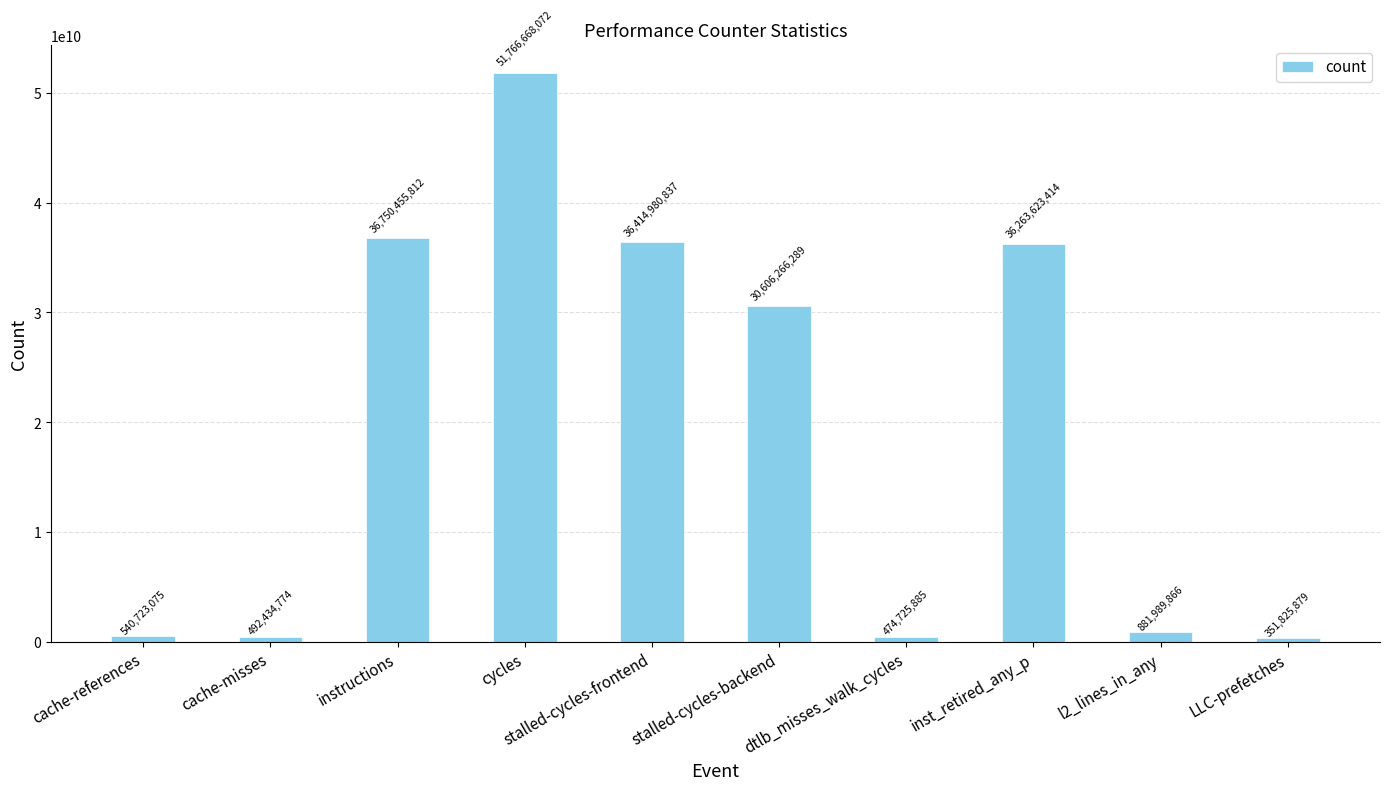

What is the sum of all values?

194543693903